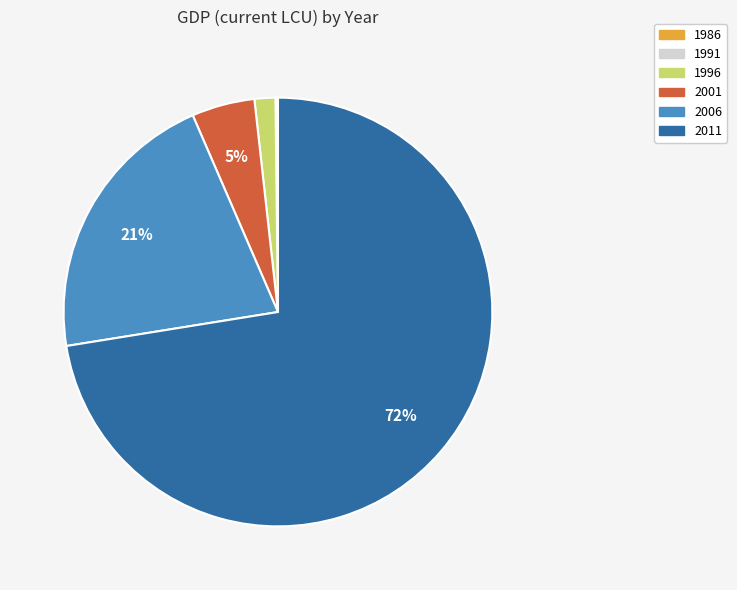

Between 1996 and 2001, which is larger?

2001